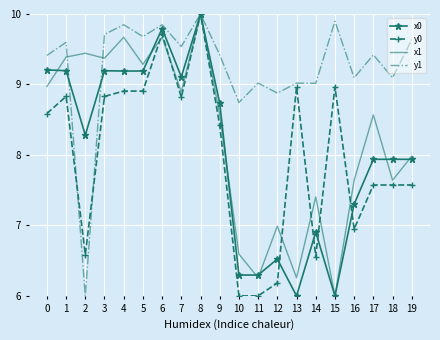

At which category does y0 reach its first local peak?

1